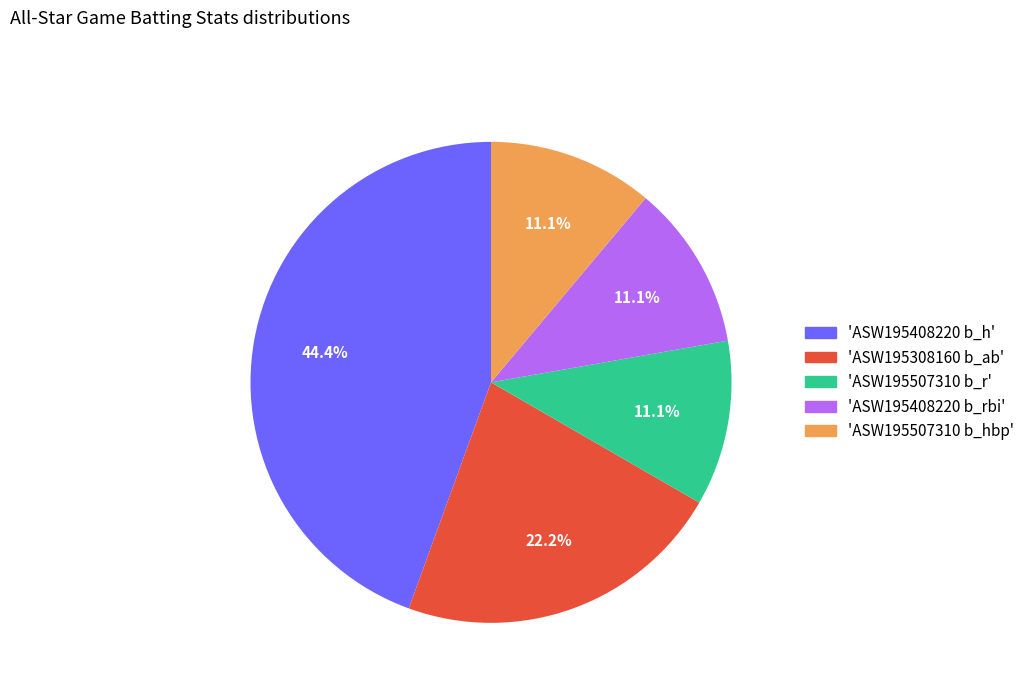

To the nearest percent, what is the average slice percentage?

20%